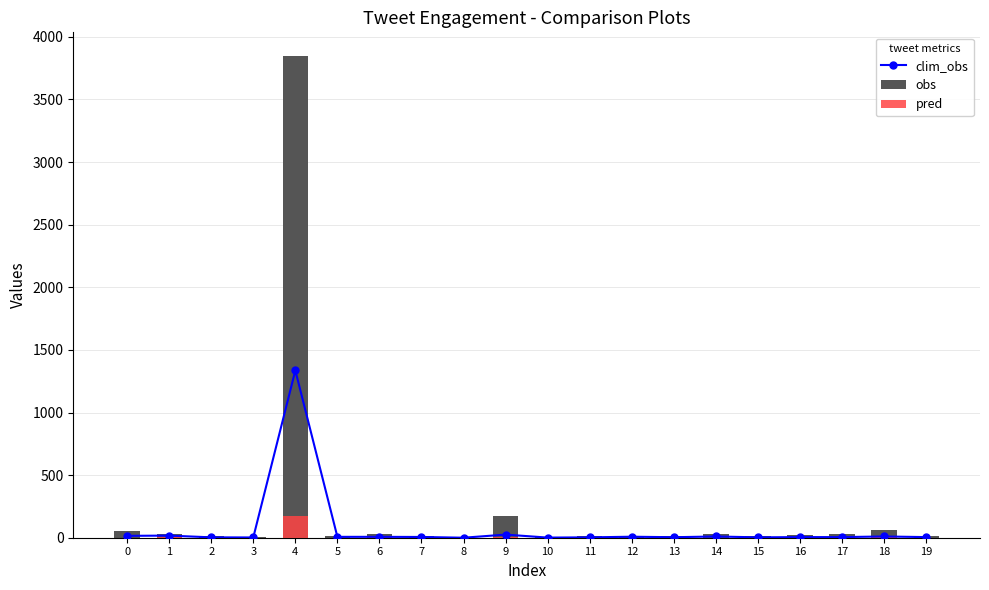

Which series has the largest range (max minus min)?

obs